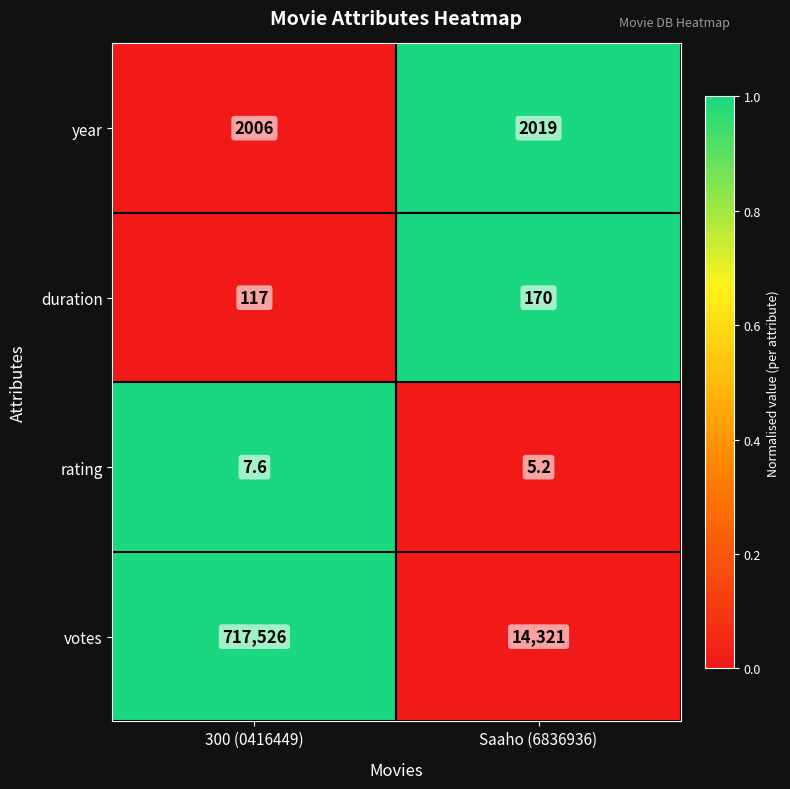

Reading right to left, transcribe all the data shown in this chart.

year: Saaho (6836936)=2019.0	300 (0416449)=2006.0
duration: Saaho (6836936)=170.0	300 (0416449)=117.0
rating: Saaho (6836936)=5.2	300 (0416449)=7.6
votes: Saaho (6836936)=14321.0	300 (0416449)=717526.0